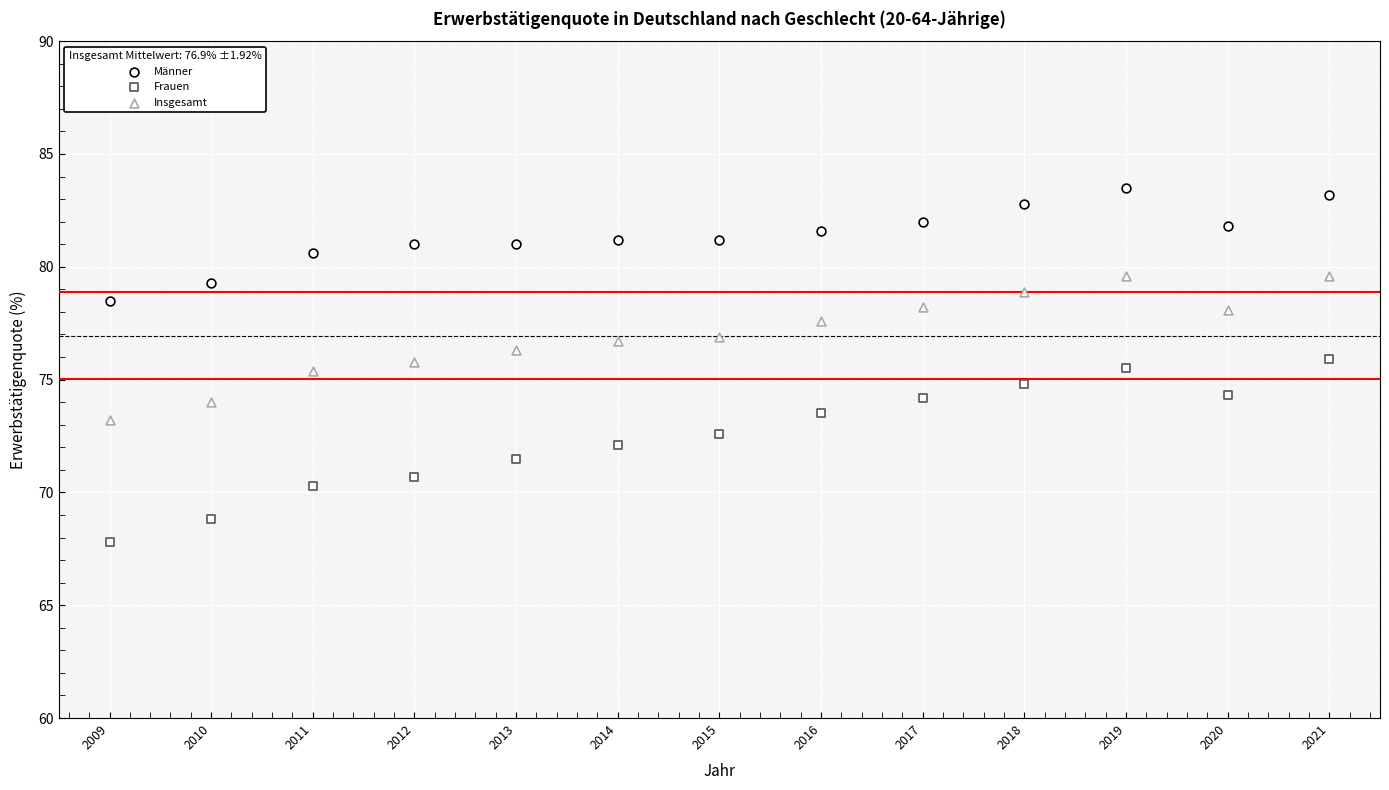

Count the number of points in this scatter plot.

39